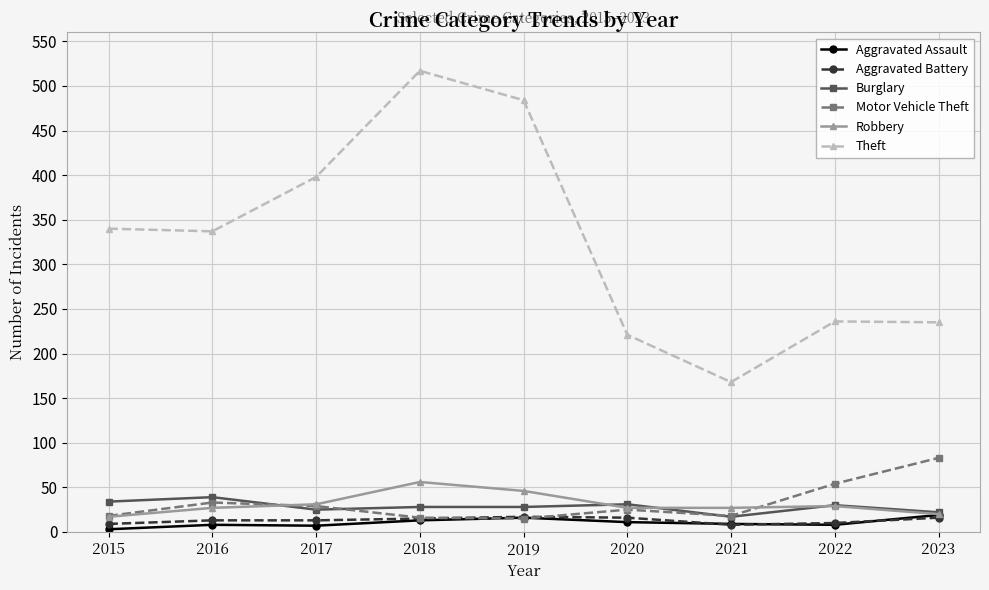

Is this an area chart (filled region under the line)?

No